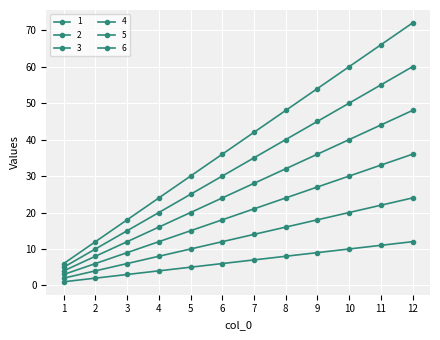

Which series changed the most between 2 and 3?

6